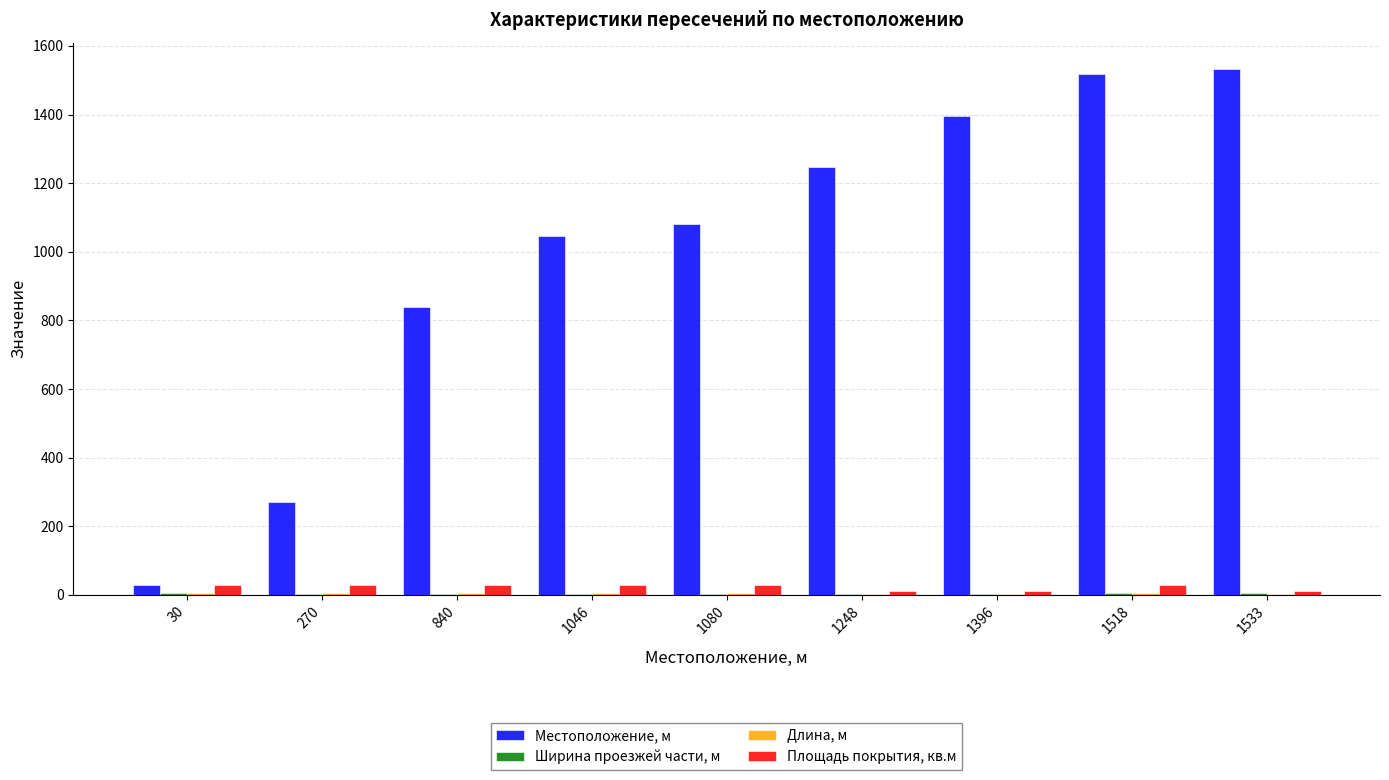

Which series changed the most between 1248 and 1396?

Местоположение, м